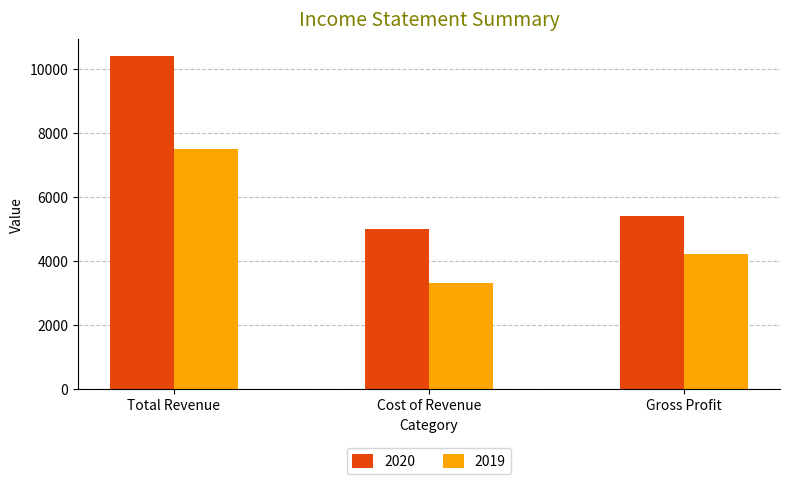

How many series are shown in this chart?

2